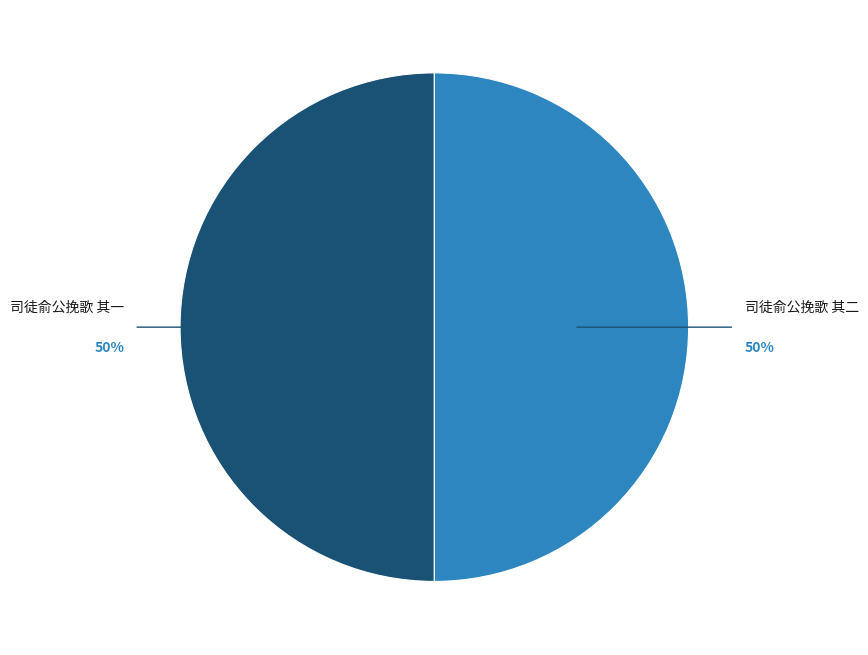

To the nearest percent, what is the combined percentage of 司徒俞公挽歌 其二 and 司徒俞公挽歌 其一?

100%